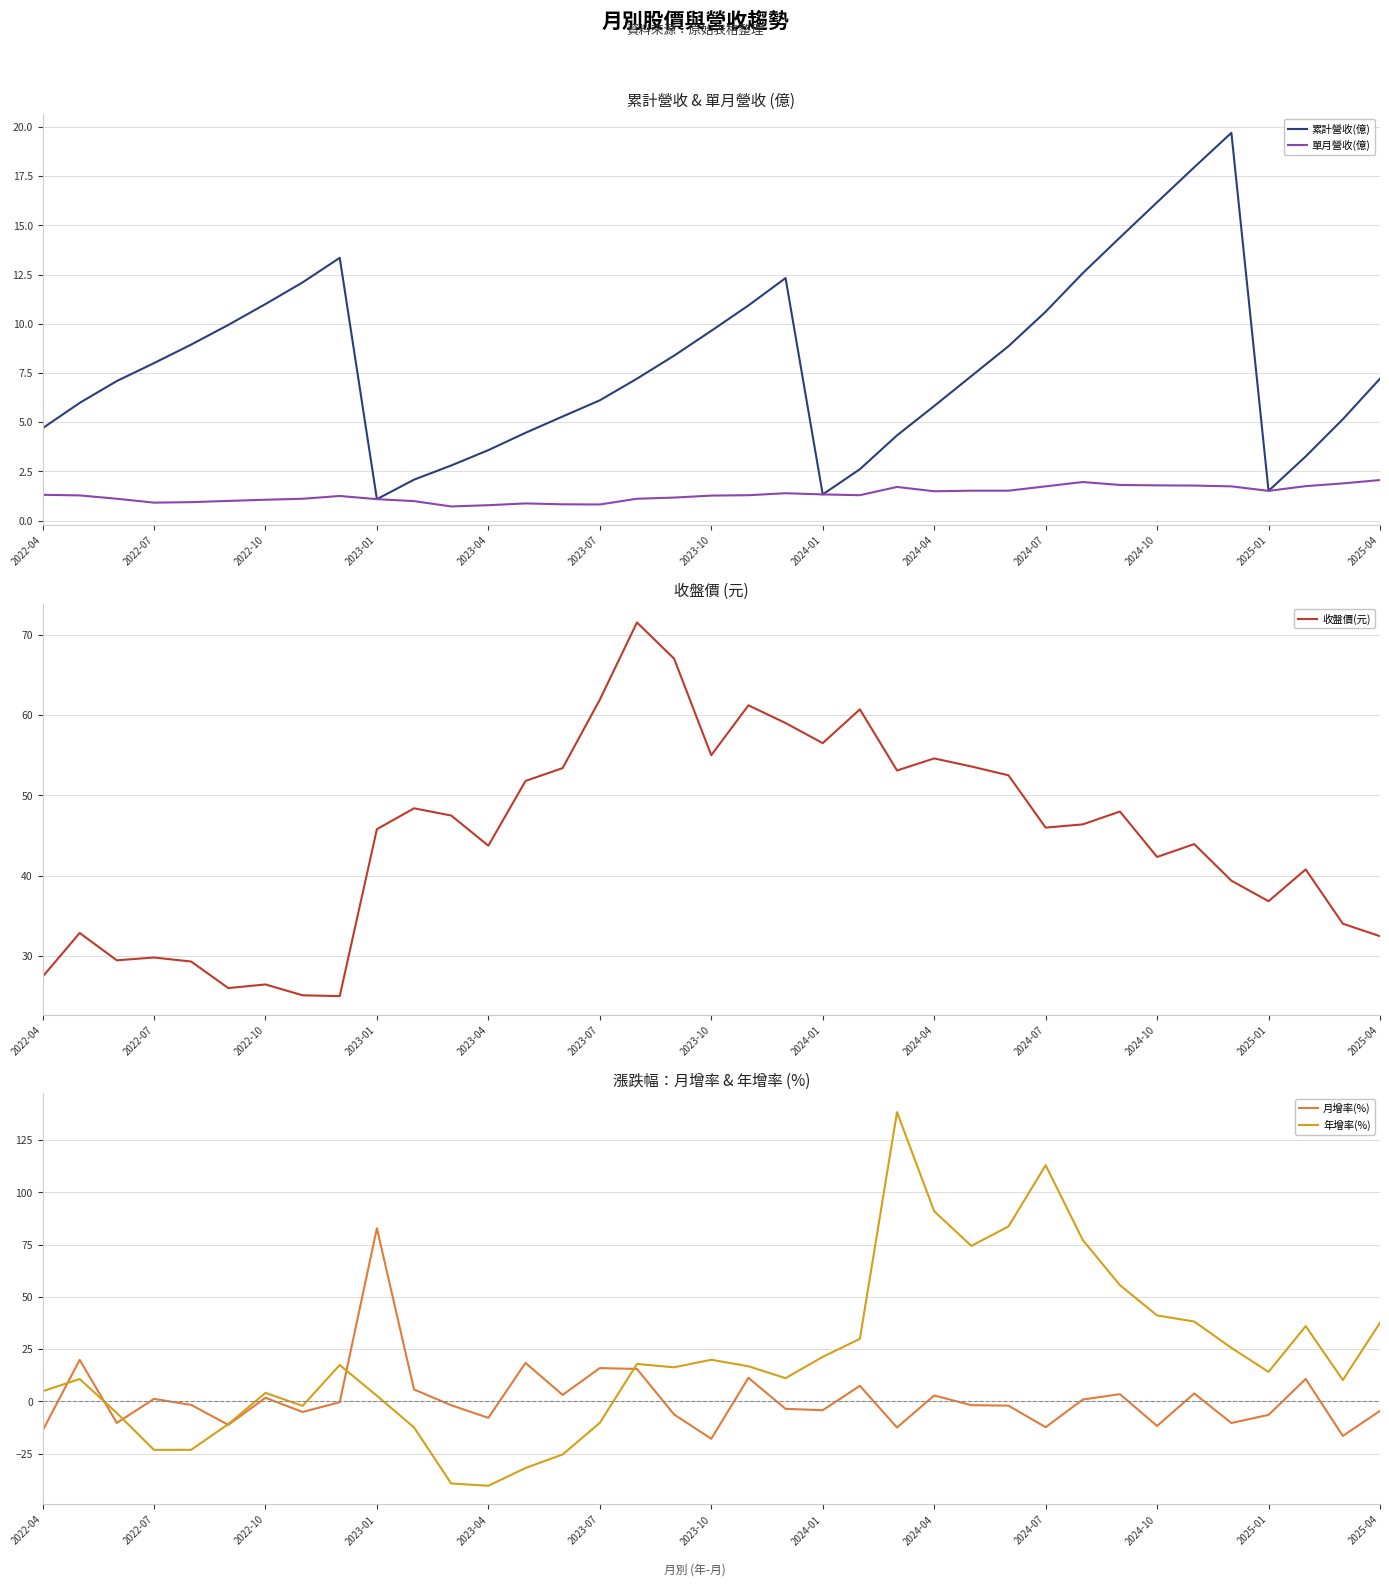

The 累計營收(億) series shows 19.0 at 2022-10. True or false?

False